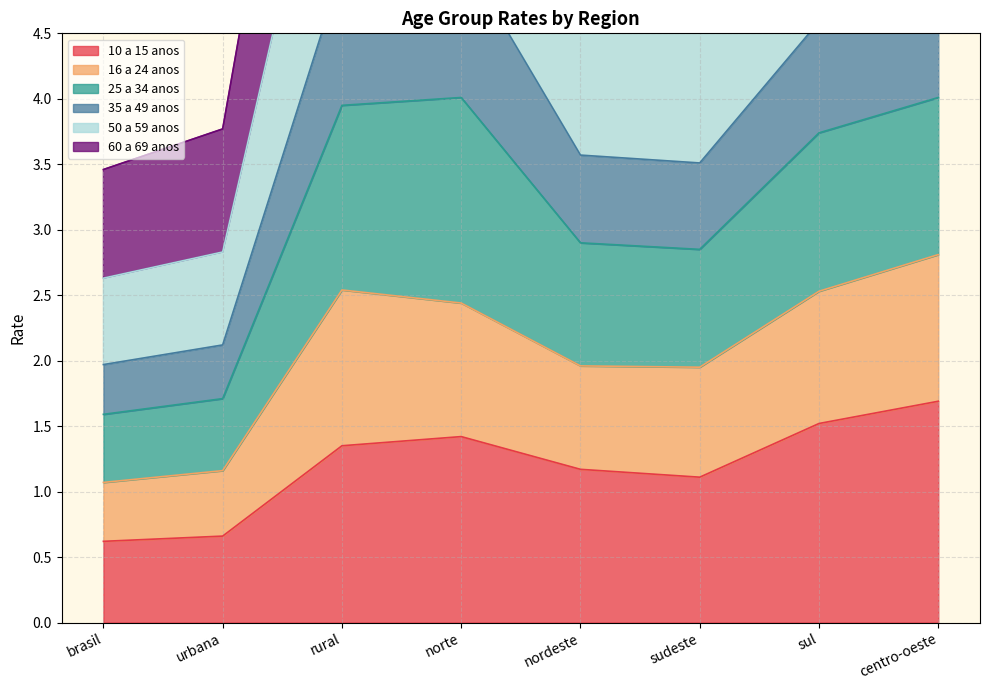

What is the smallest value displayed?

0.6